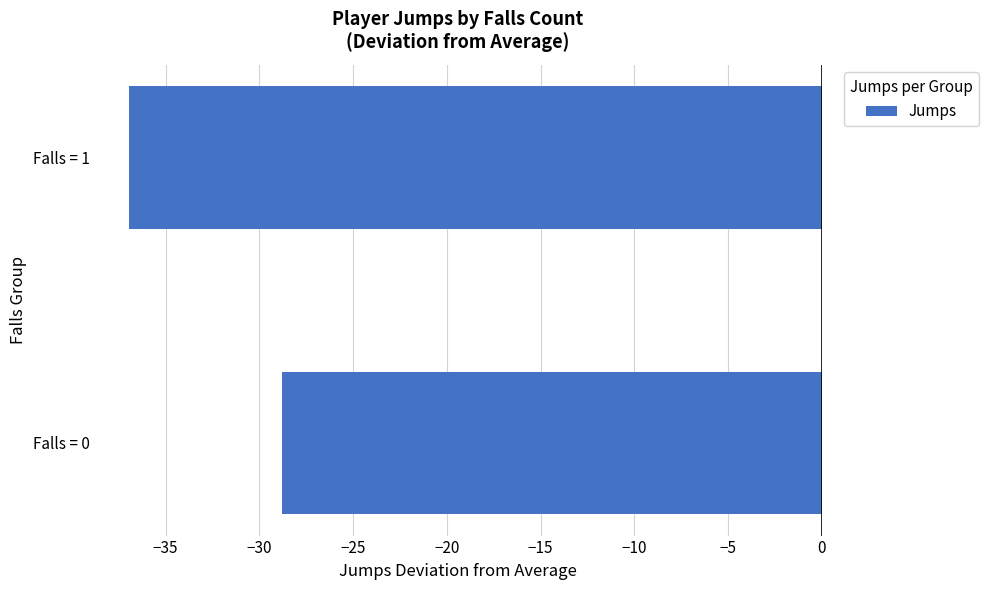

List the labels in order of value, smallest first.

Falls = 1, Falls = 0